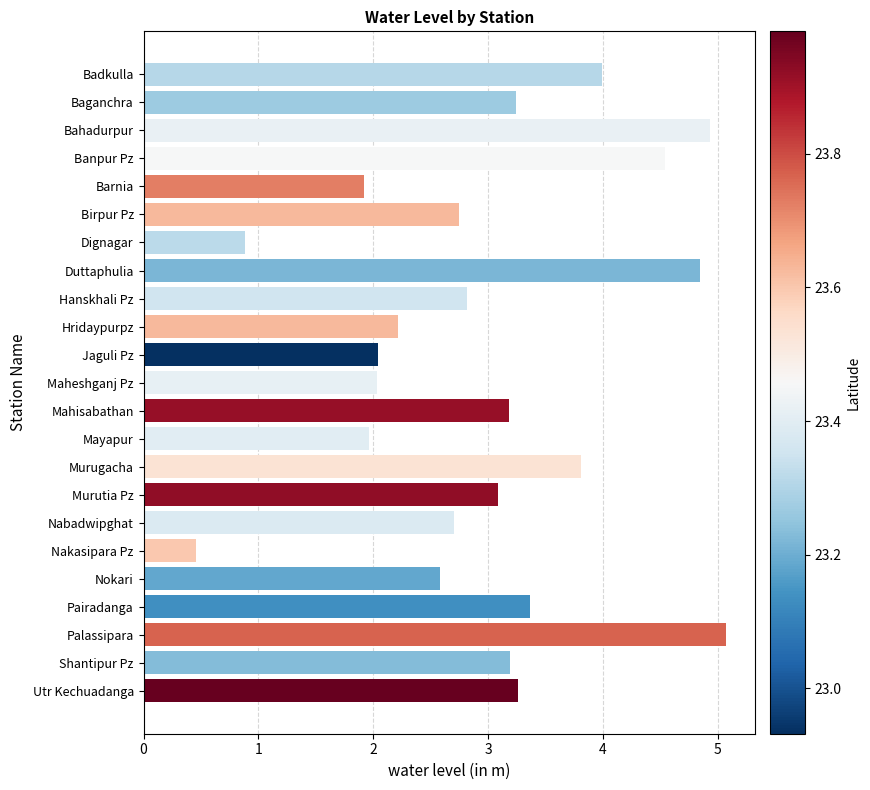

Does the chart contain any negative values?

No